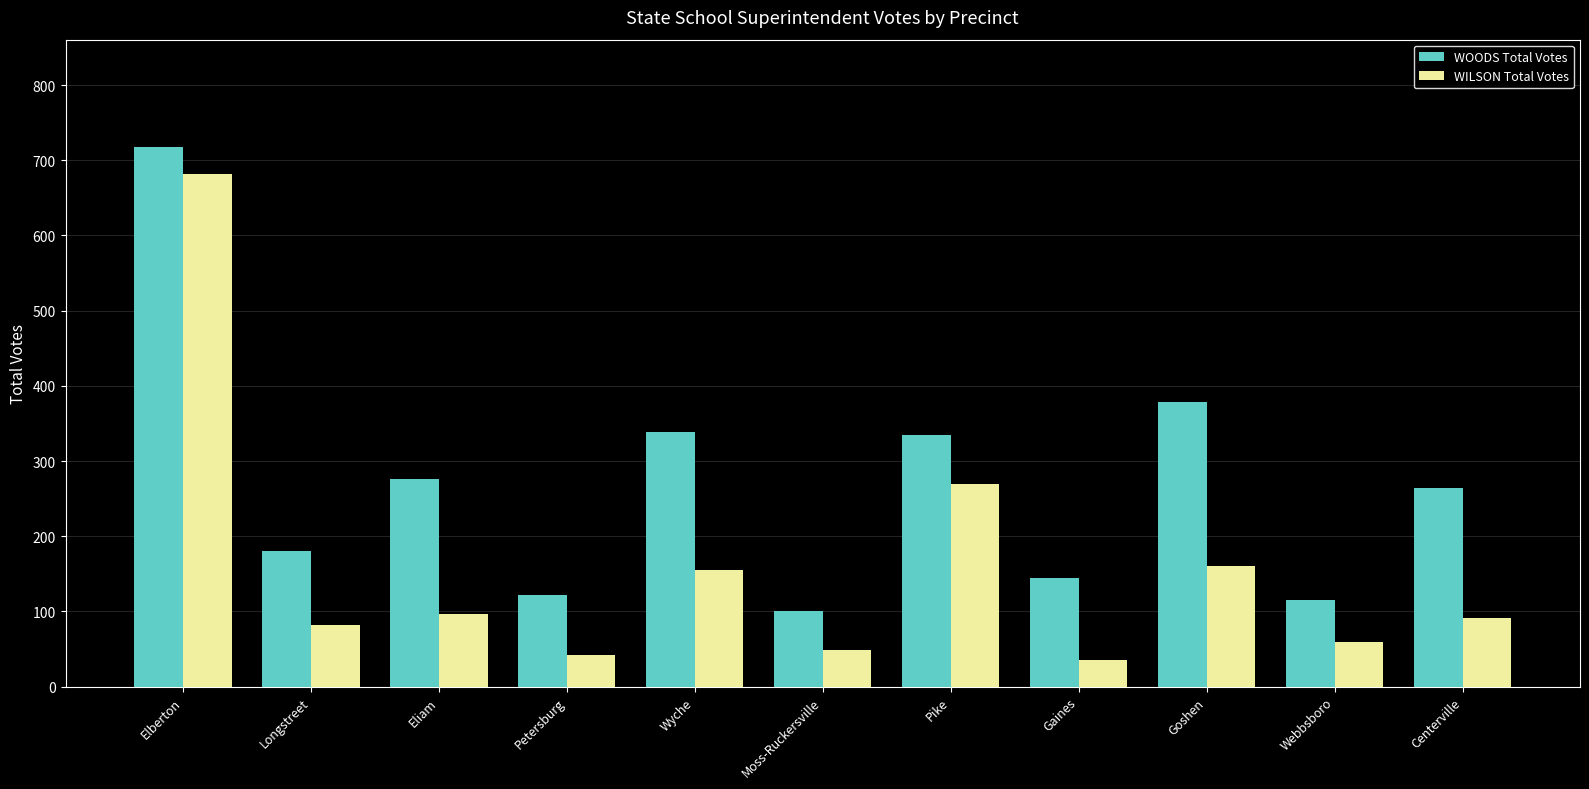

How many data points does each series have?

11